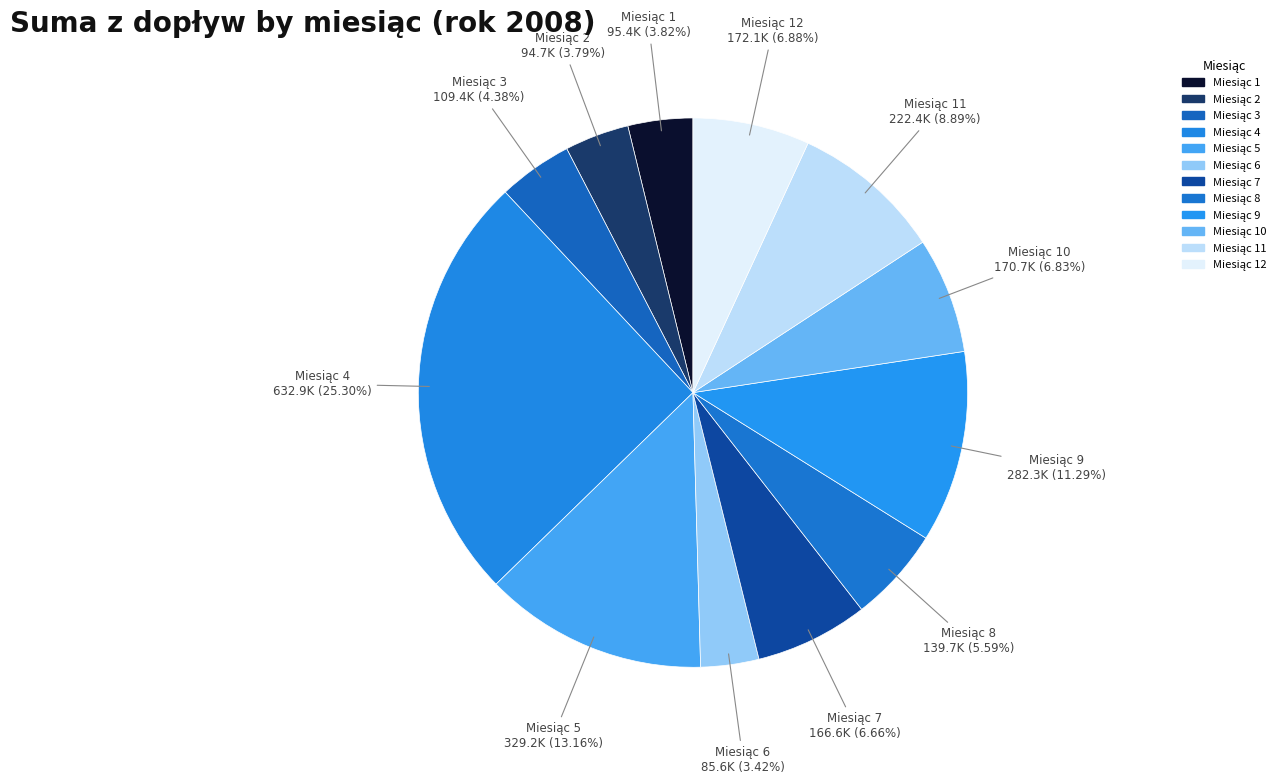

Count the number of slices in the pie.

12